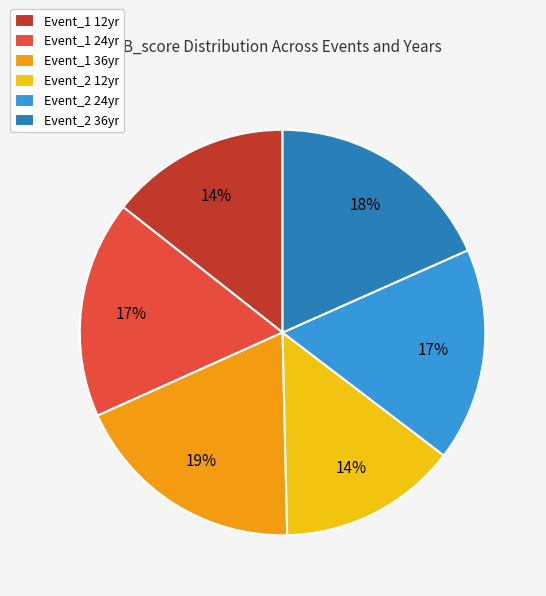

Is there a majority slice in this chart?

No